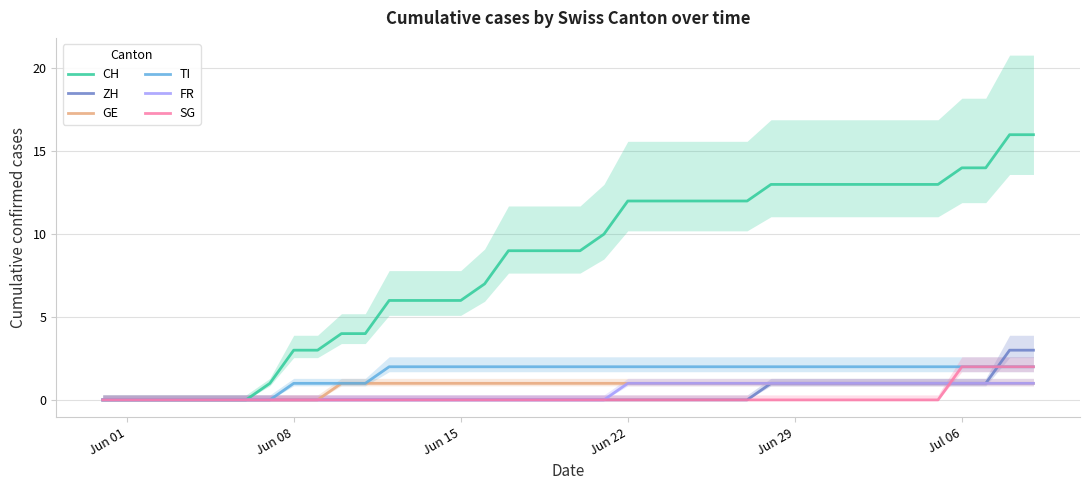

True or false: TI and FR intersect in this chart.

False